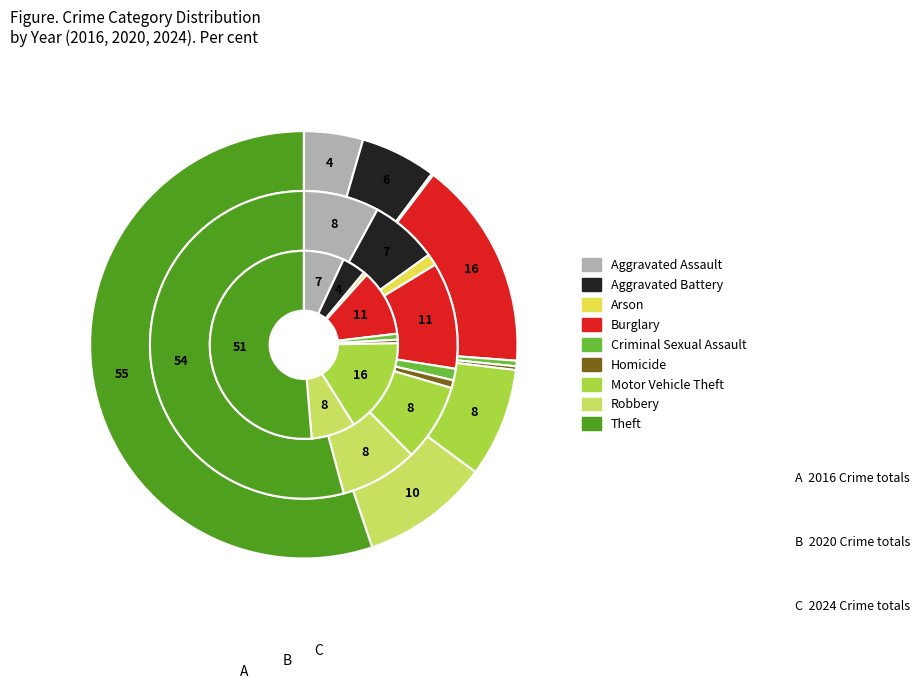

To the nearest percent, what is the difference between the largest and smallest slice percentages?

51%